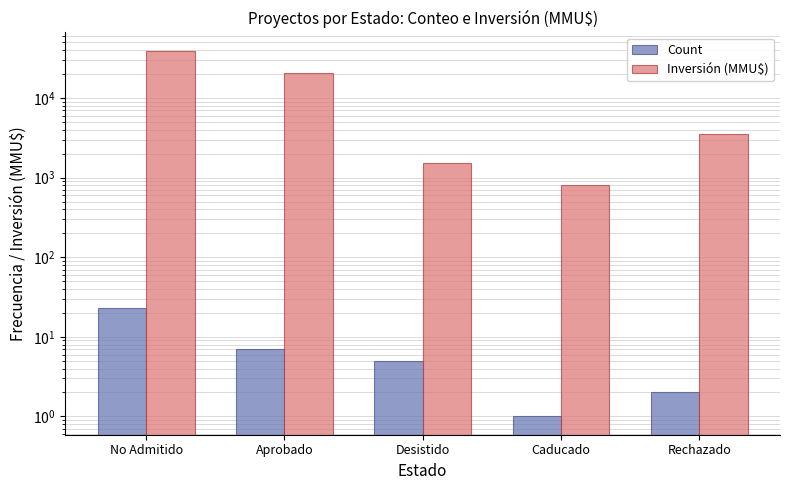

The Count series shows 23 at No Admitido. True or false?

True